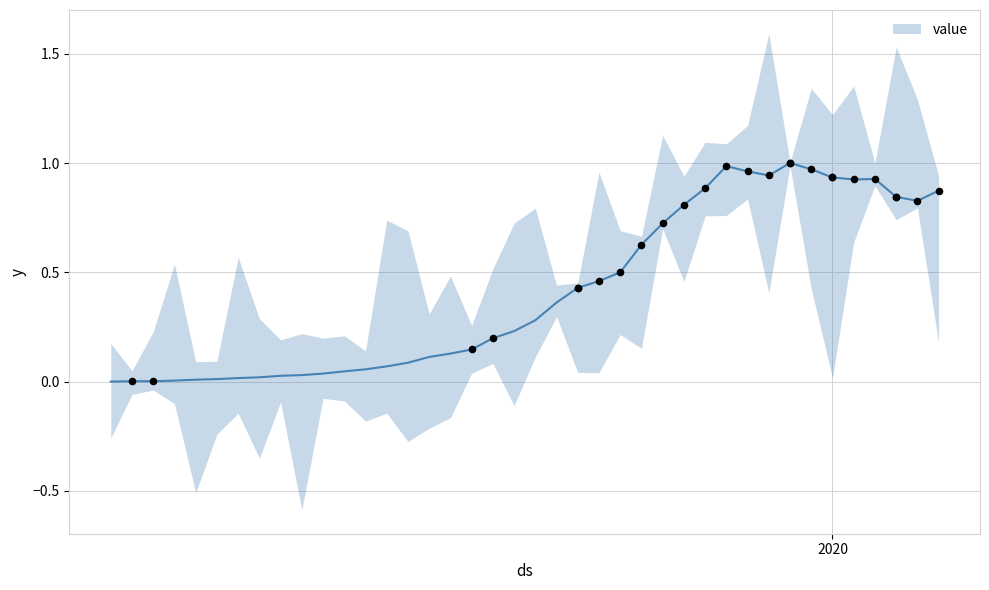

Between 2020-03-11 and 2020-02-27, which is larger?

2020-03-11